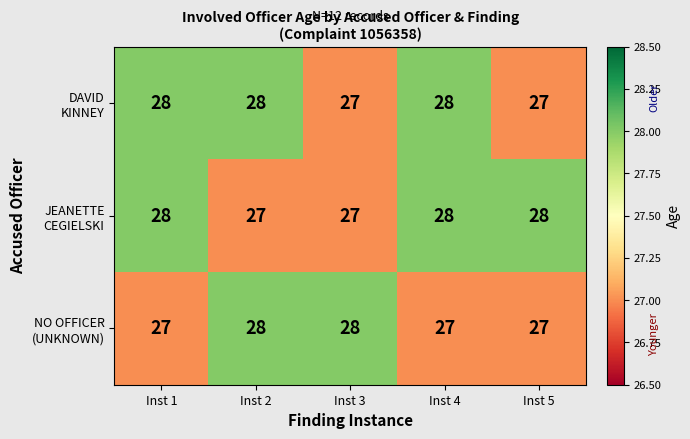

At how many categories does at least one series exceed 27?

5